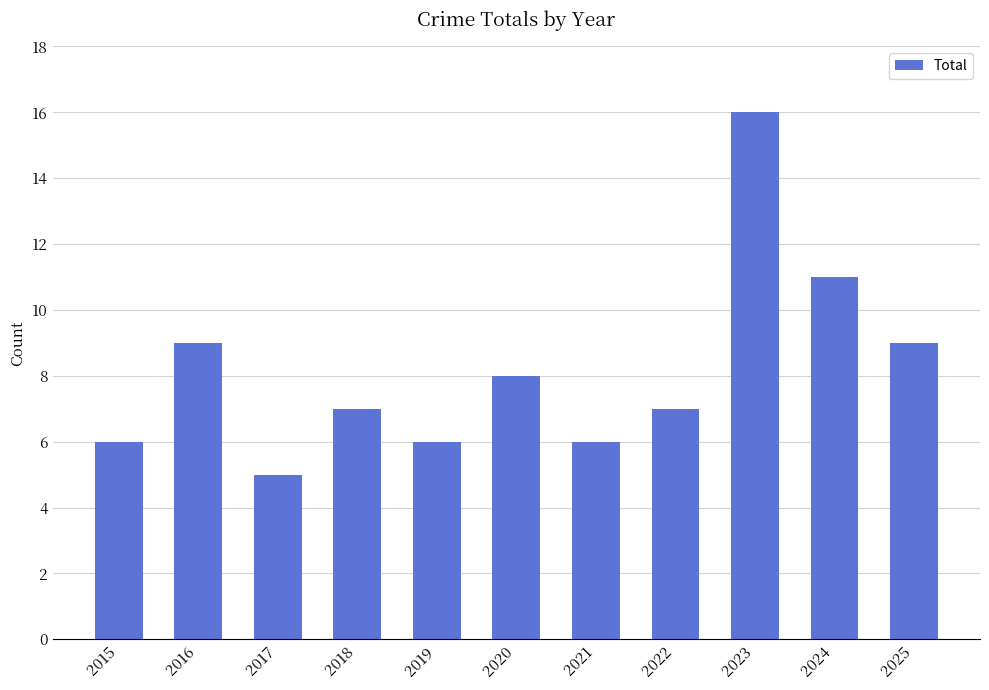

How many bars are there in total?

11